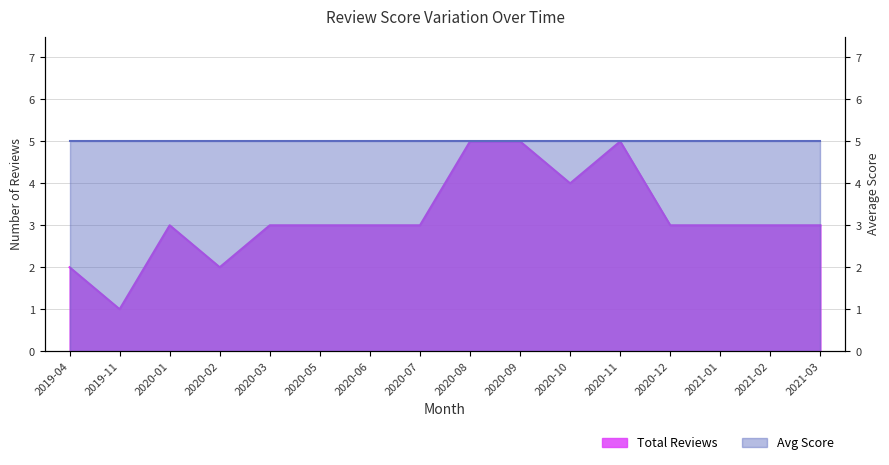

List the labels in order of value, smallest first.

2019-11, 2019-04, 2020-02, 2020-01, 2020-03, 2020-05, 2020-06, 2020-07, 2020-12, 2021-01, 2021-02, 2021-03, 2020-10, 2020-08, 2020-09, 2020-11